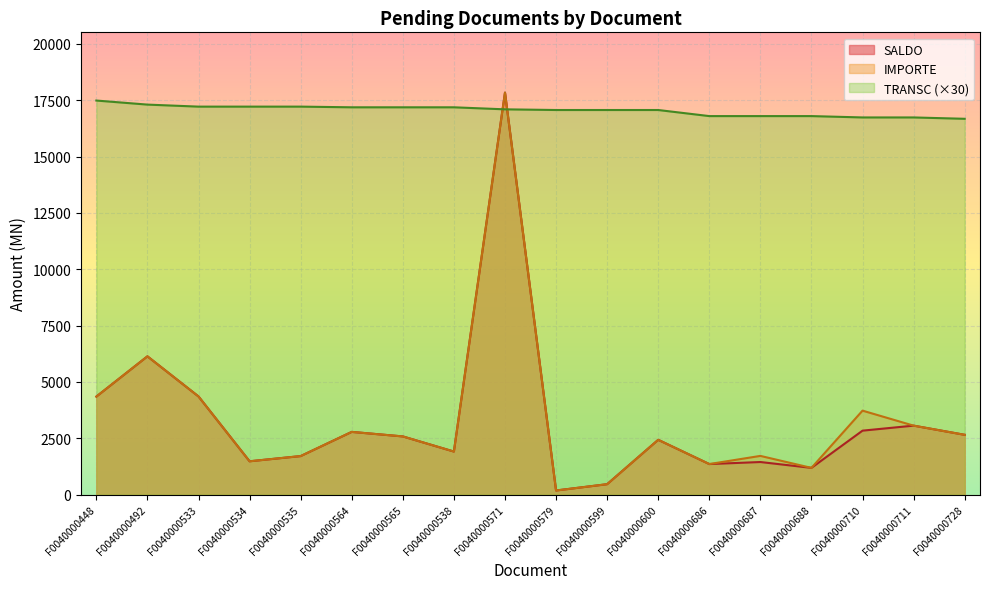

What is the minimum value for SALDO?

181.1